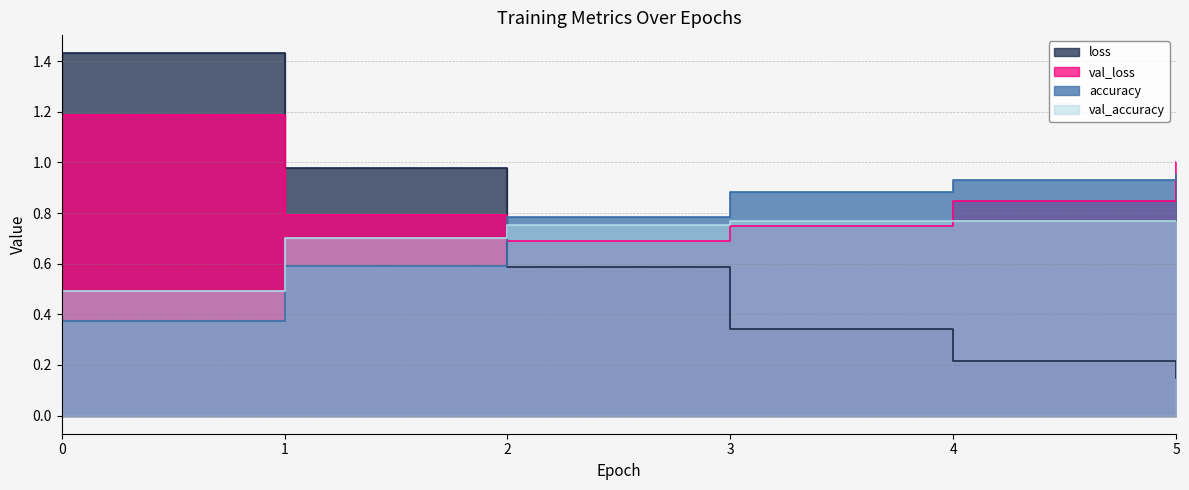

What is the maximum value shown in the chart?

1.4